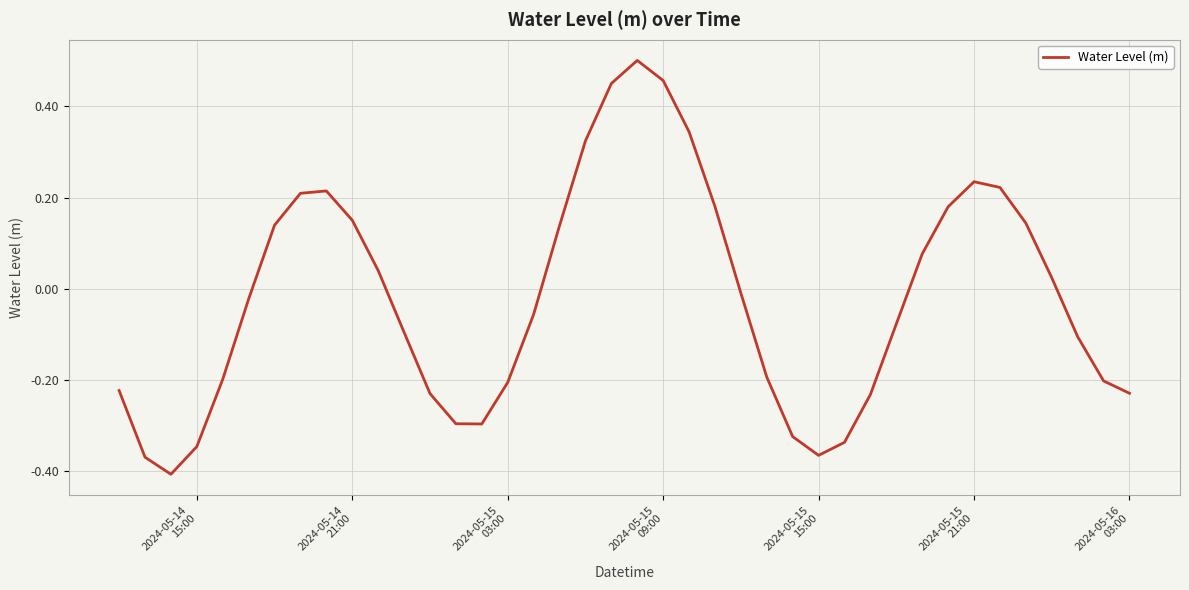

What is the difference between the maximum and minimum values?

0.9